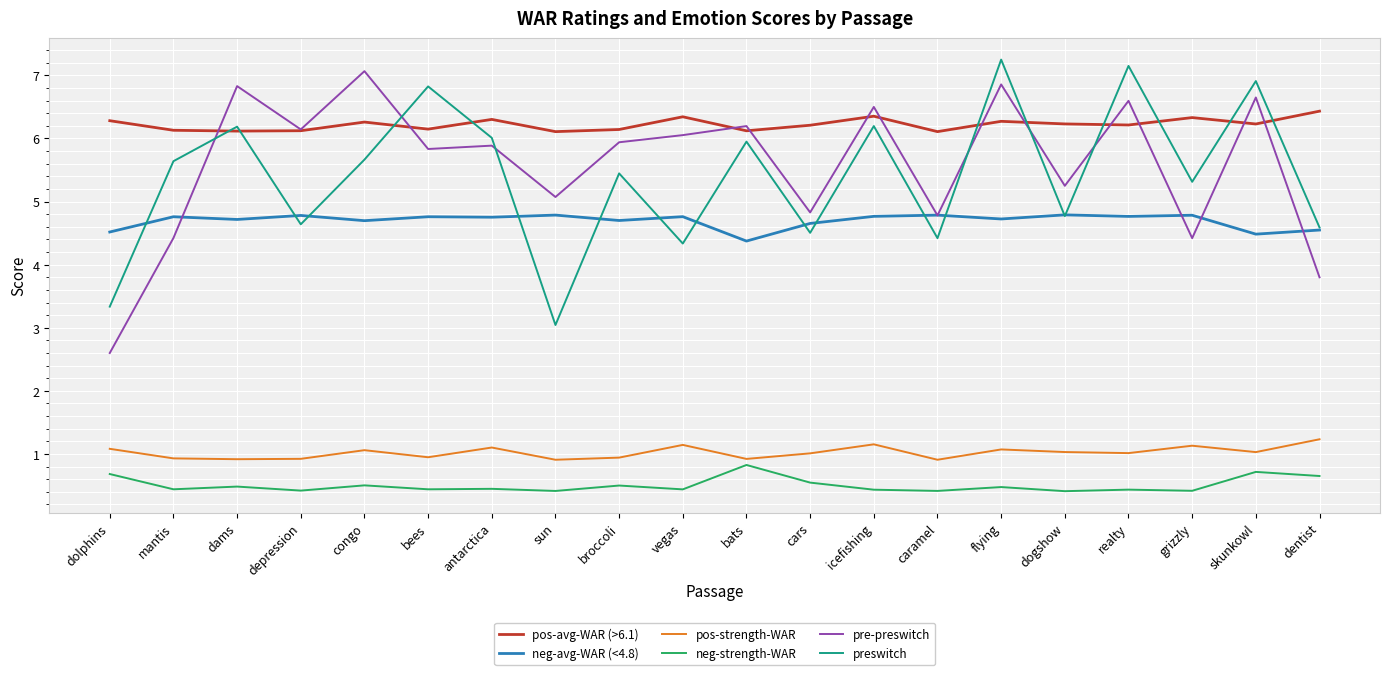

Count the neg-avg-WAR (<4.8) values in the range 4 to 5.

20